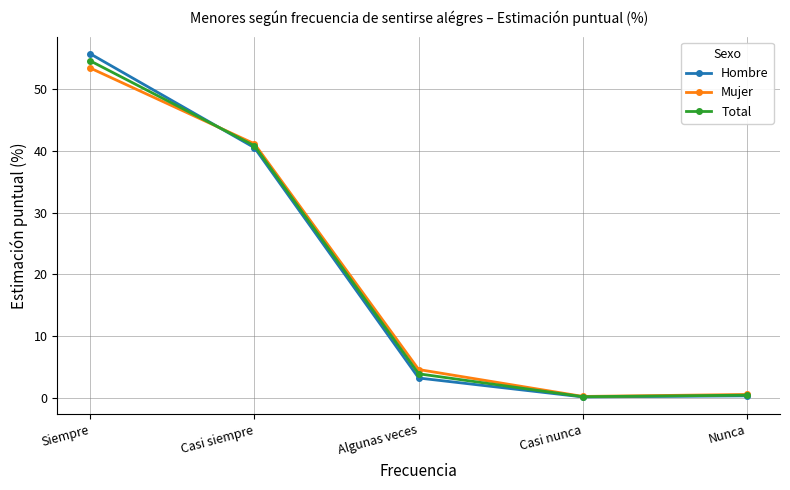

Does the chart have visible grid lines?

Yes